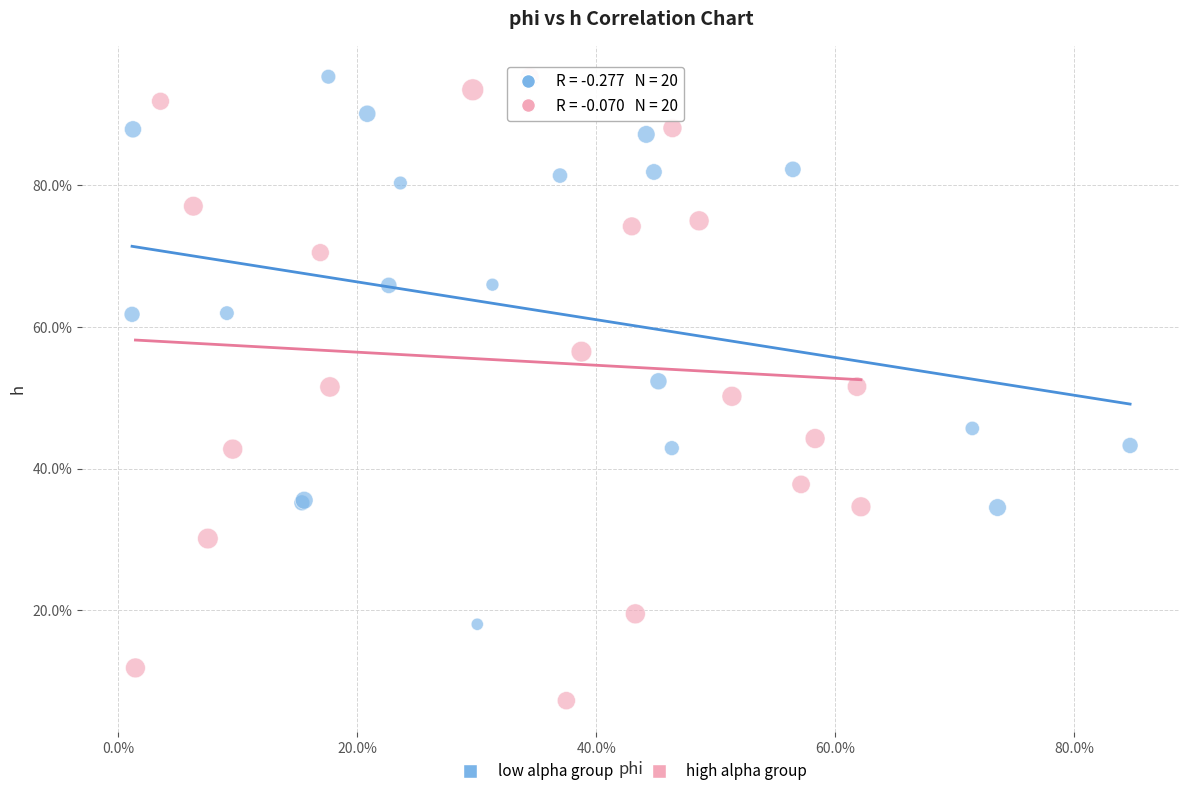

What are all the series names shown in the legend?

low alpha group, high alpha group